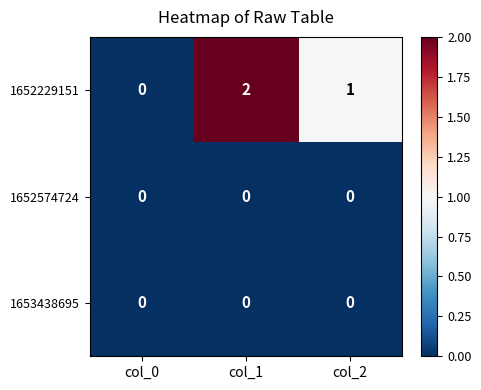

Reading right to left, what are all the values shown in this chart?

1652229151: 1	2	0
1652574724: 0	0	0
1653438695: 0	0	0